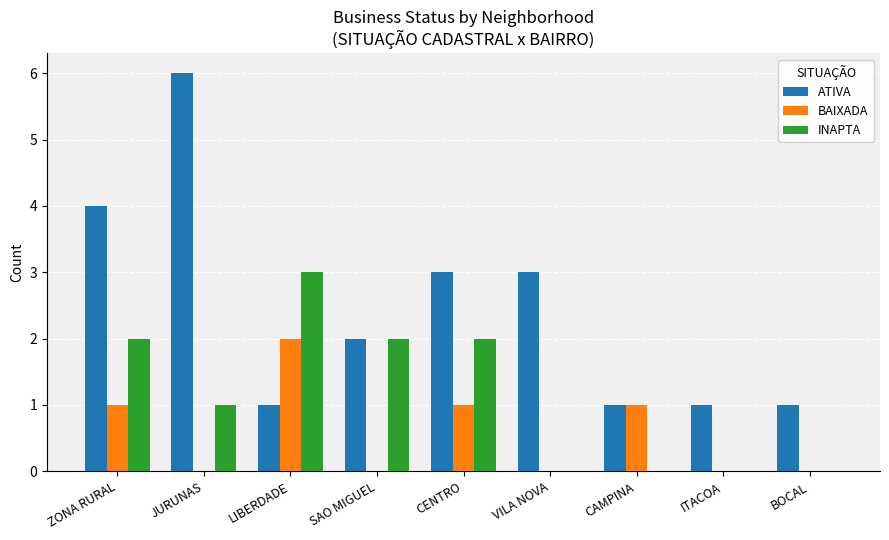

What is the average value of the ATIVA series?

2